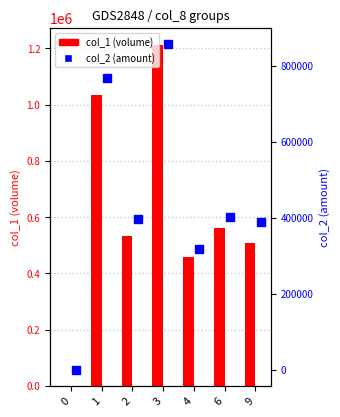

What is the total value across all series at 4?

777400